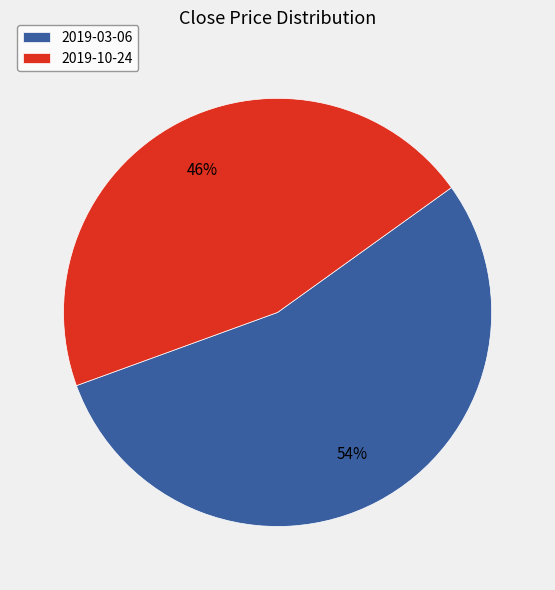

Which category has the smallest portion of the pie?

2019-10-24